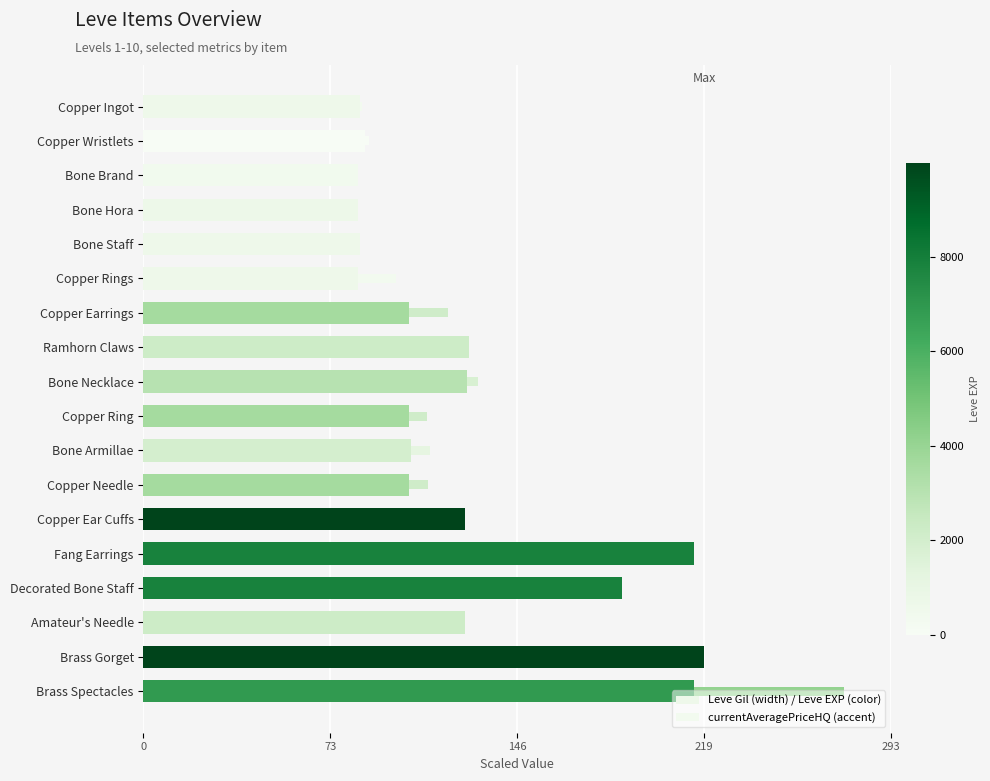

What position from the left is Amateur's Needle?

16